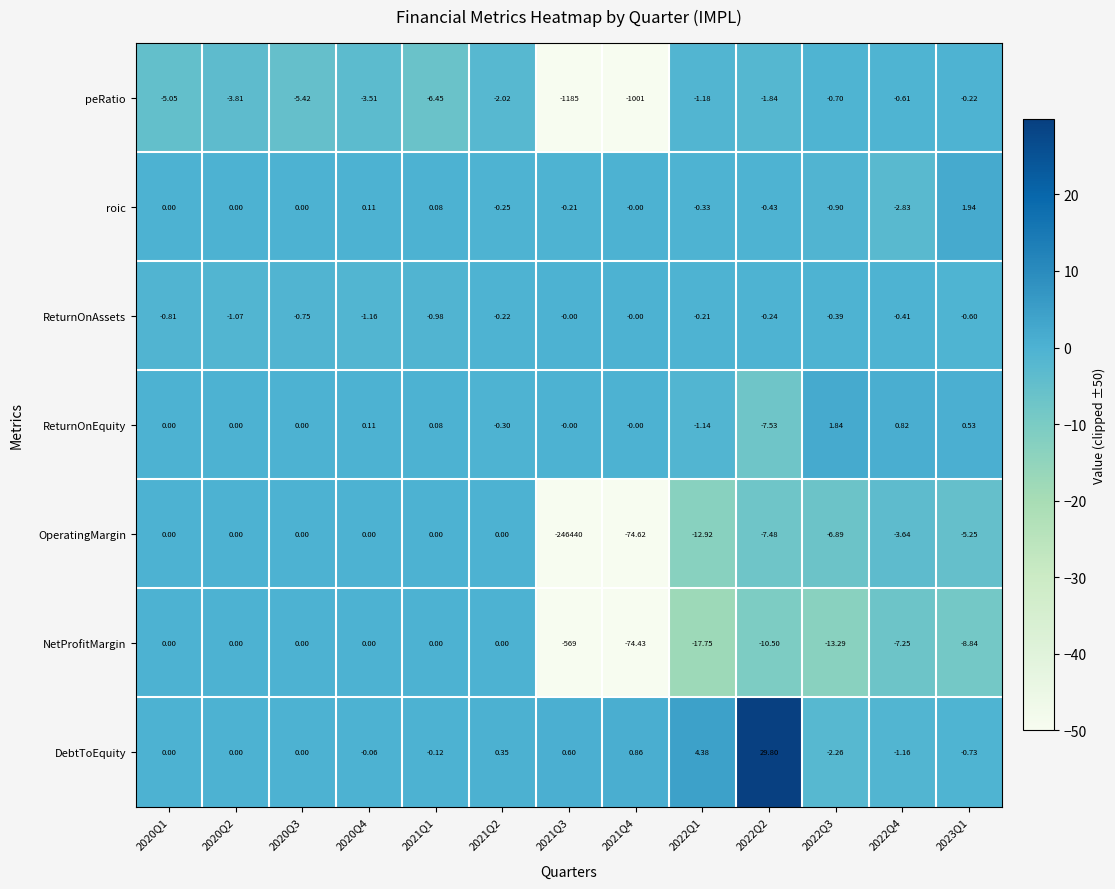

At which category is the sum across all series the highest?

2022Q2